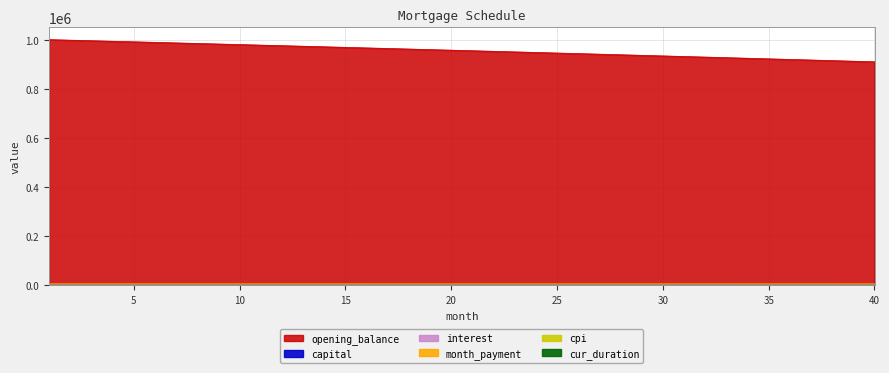

True or false: capital and opening_balance cross at least once.

False